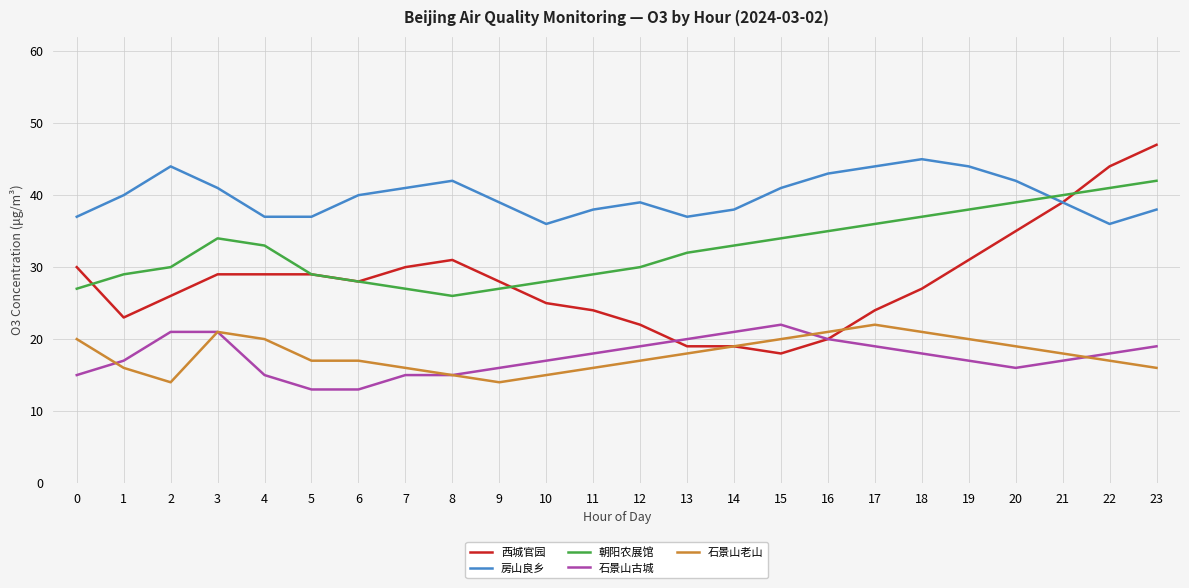

Which series has the largest total across all categories?

房山良乡